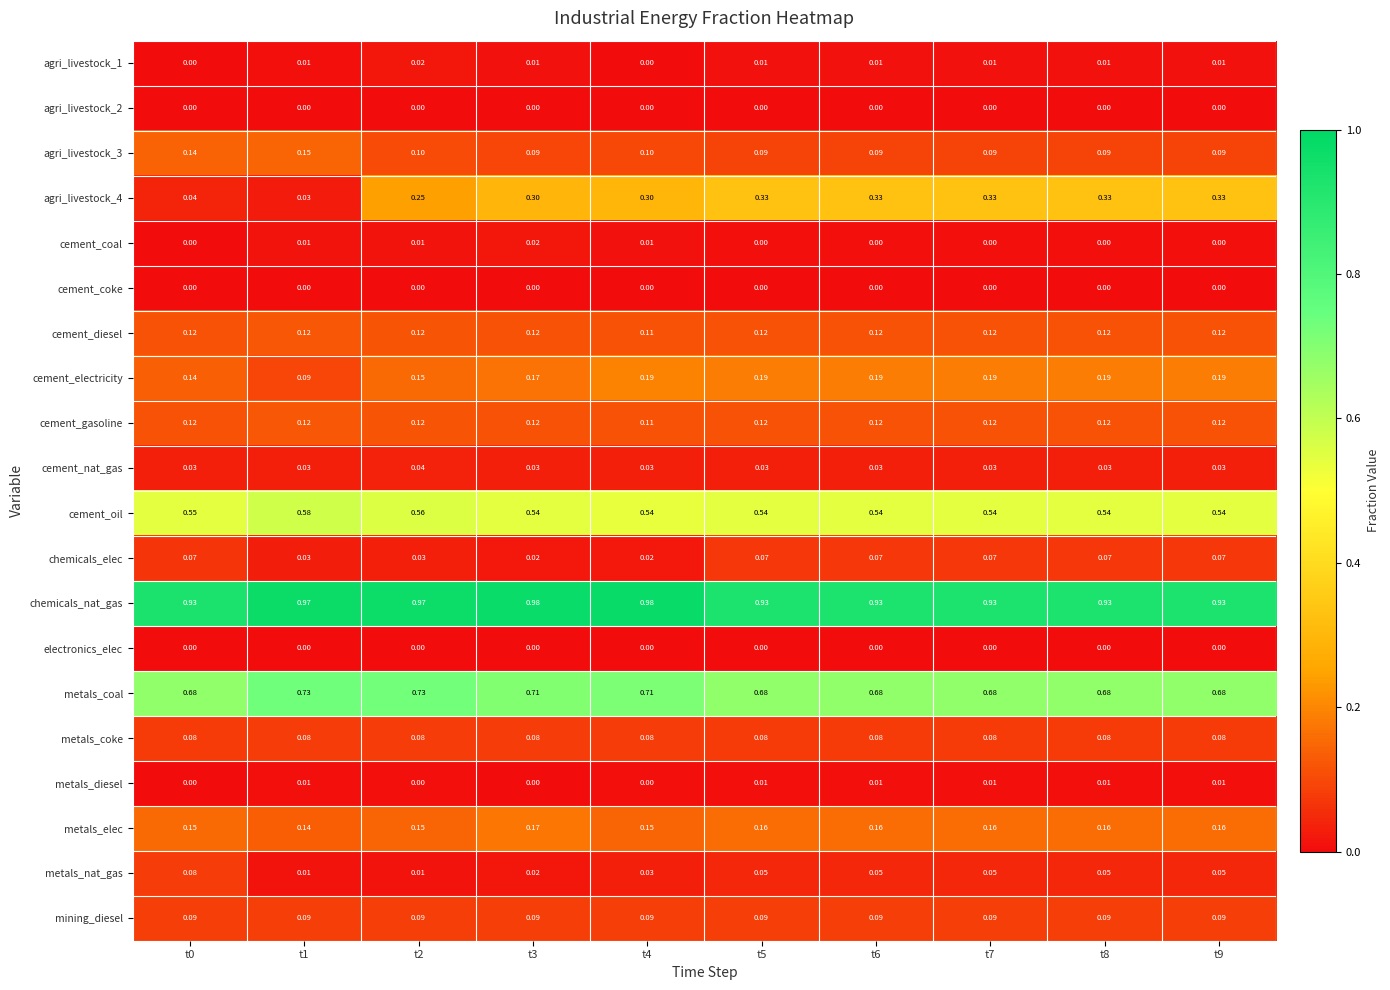

Which series has the largest total across all categories?

chemicals_nat_gas